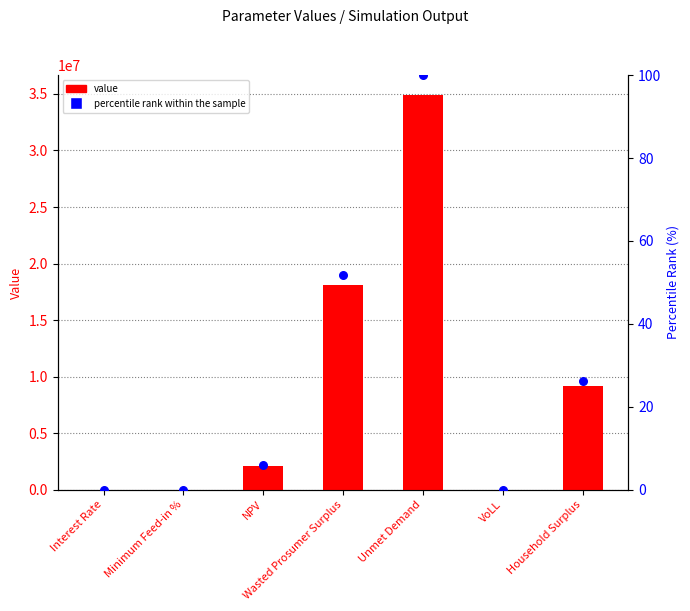

Which series reaches the maximum Y coordinate?

value